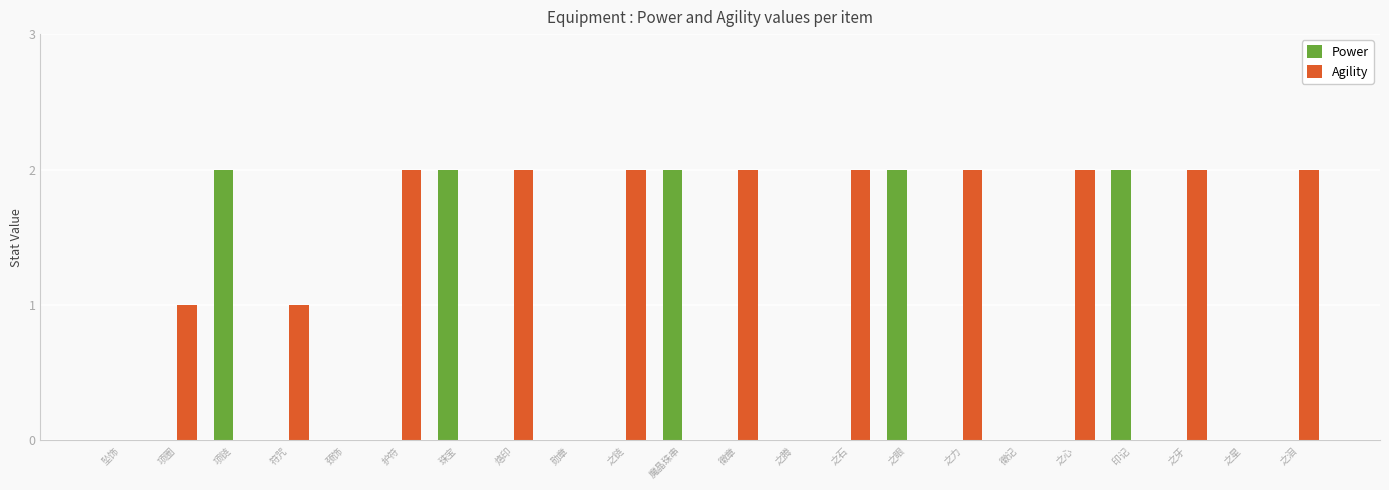

Count the Agility values in the range 0 to 2.

22